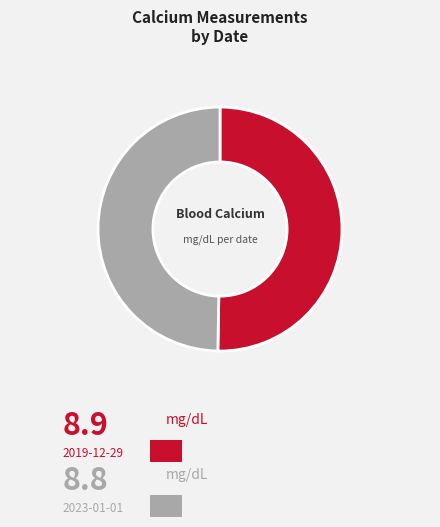

Is there a majority slice in this chart?

Yes